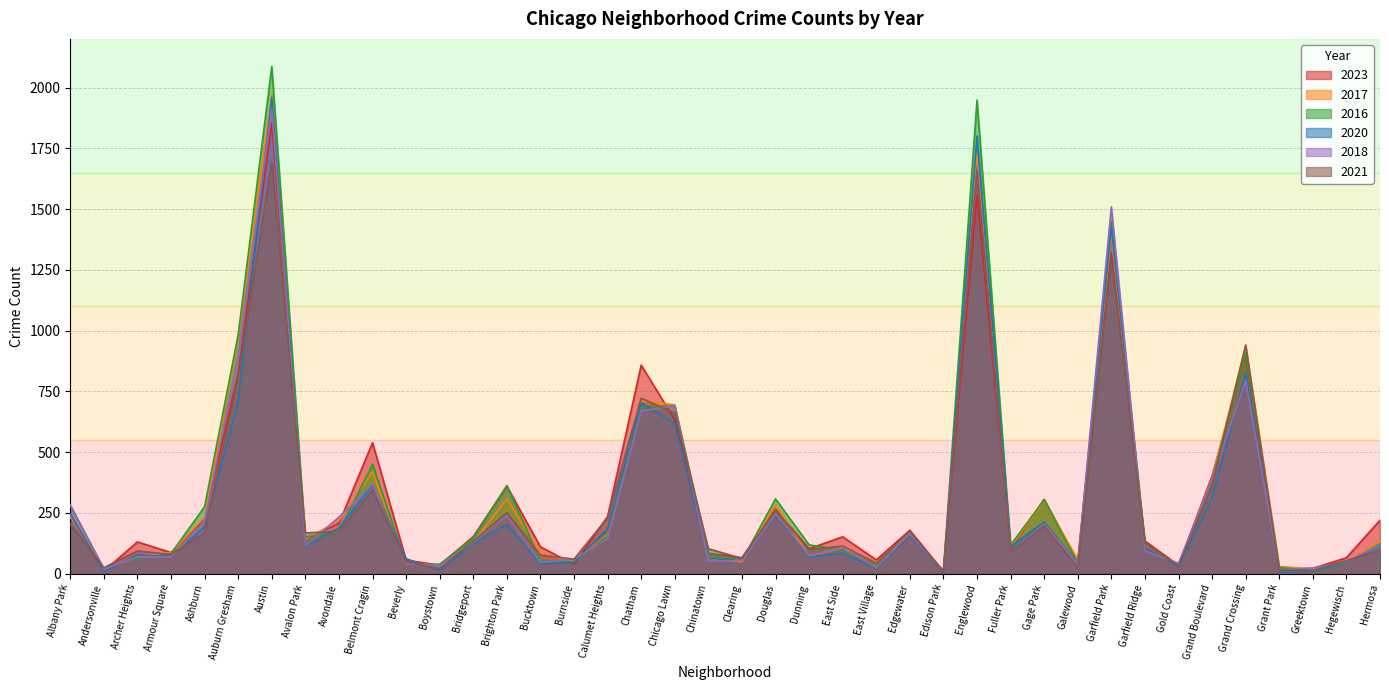

How many times do 2021 and 2023 cross each other?

12